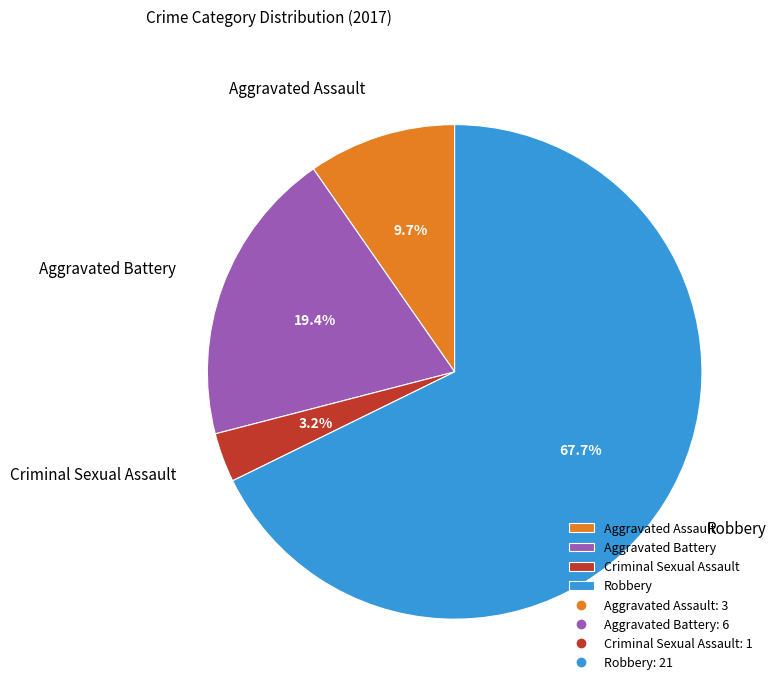

Rank the categories by value from highest to lowest.

Robbery, Aggravated Battery, Aggravated Assault, Criminal Sexual Assault